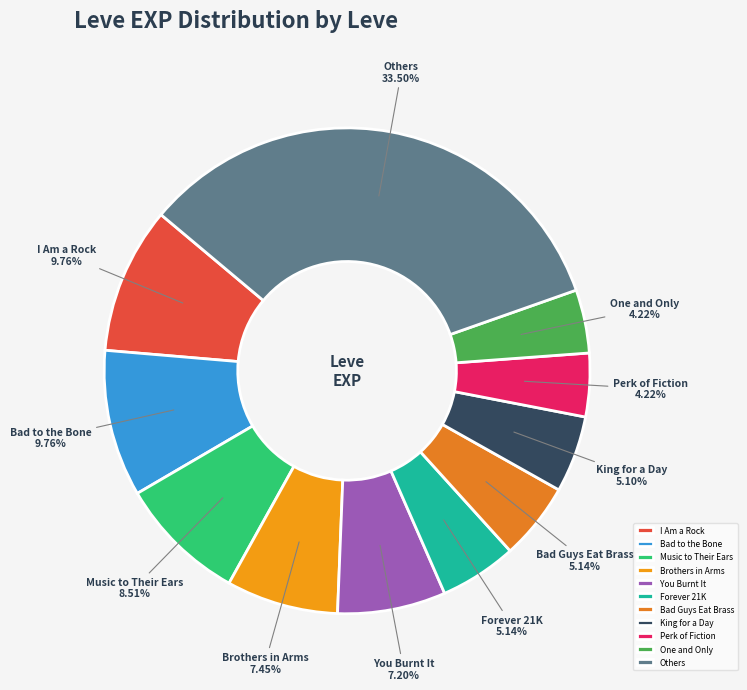

How many slices are in this pie chart?

11